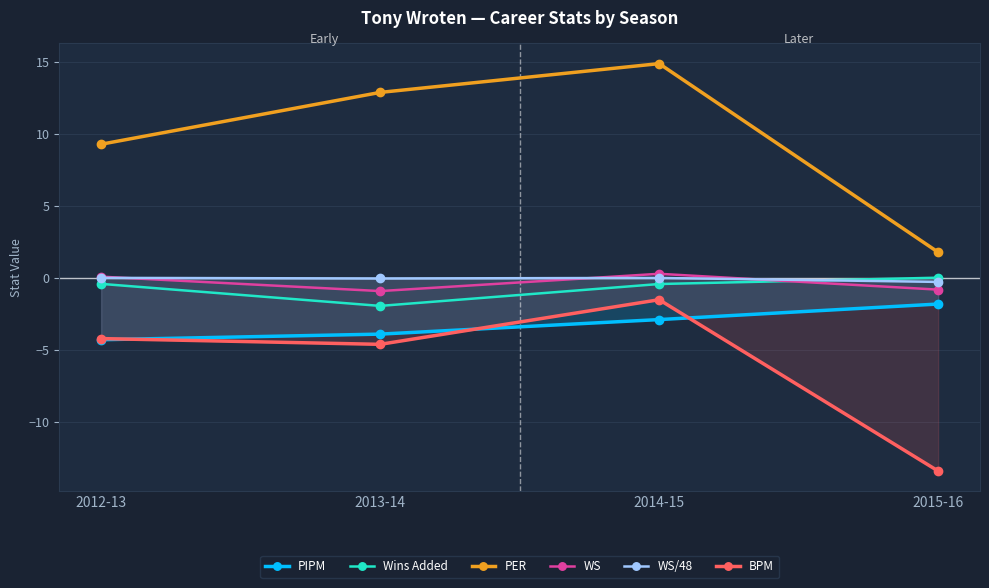

What is the difference between the WS values at 2012-13 and 2013-14?

1.0